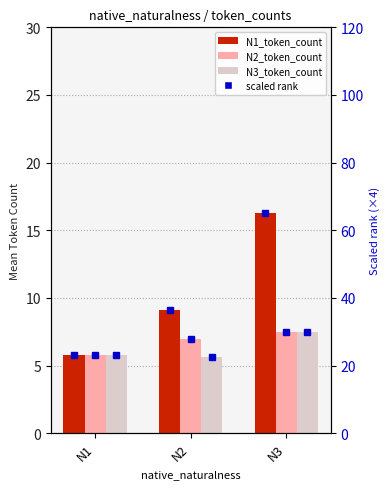

Rank the series at N1 from highest to lowest value.

N1_token_count, N2_token_count, N3_token_count